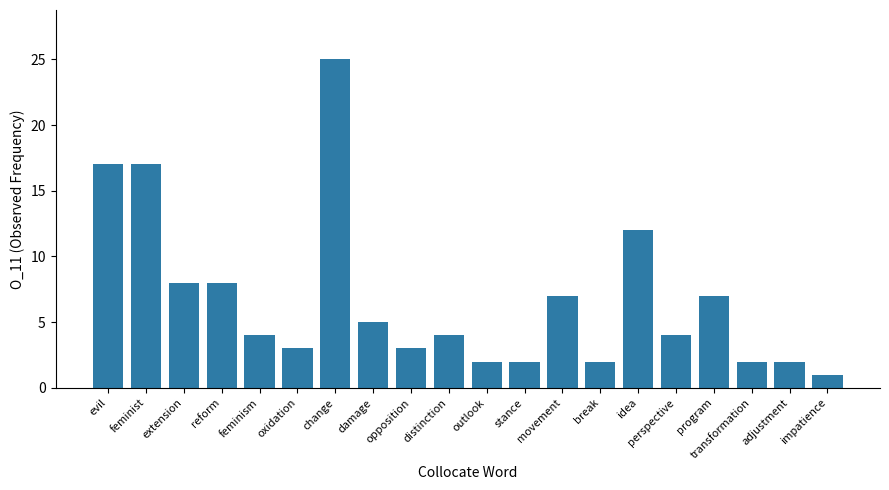

What is the ratio of the value at distinction to the value at extension?

0.5